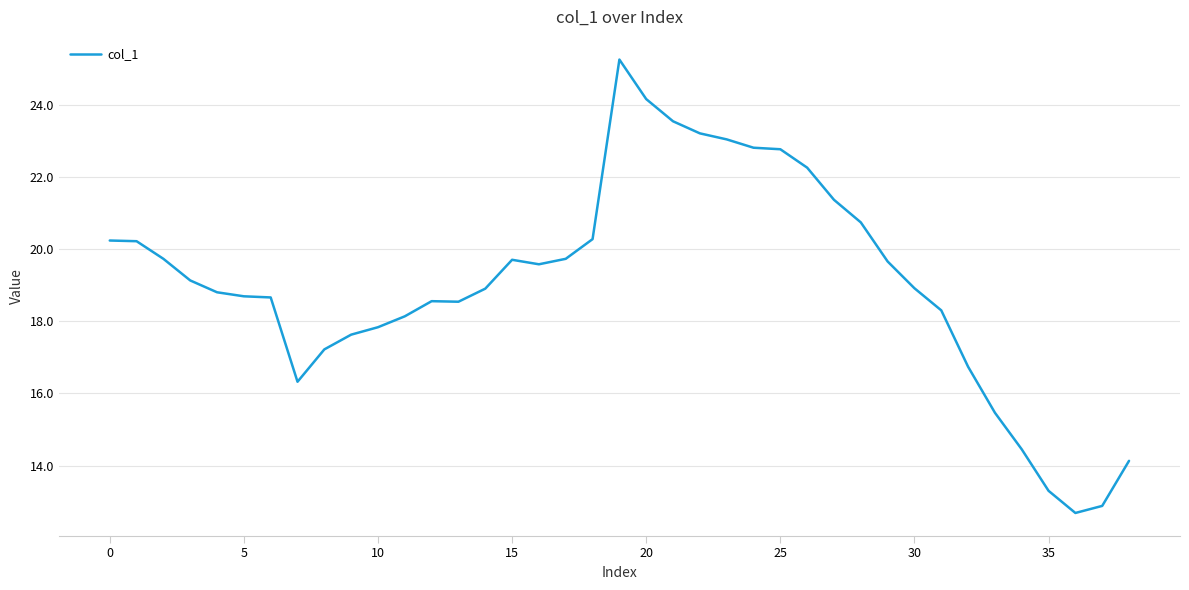

Does the chart have visible grid lines?

Yes